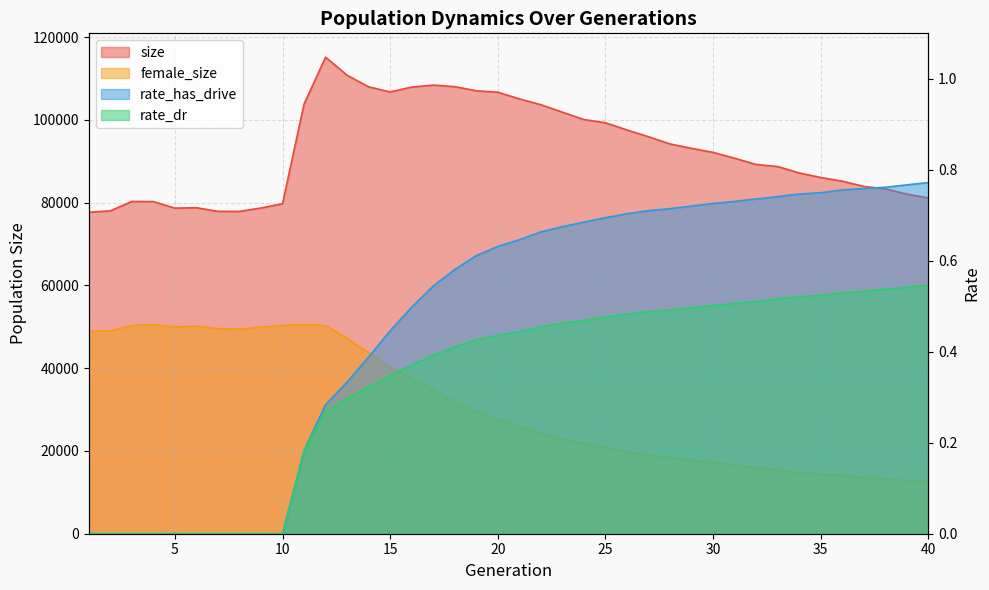

Which category has the highest value in the rate_has_drive series?

40